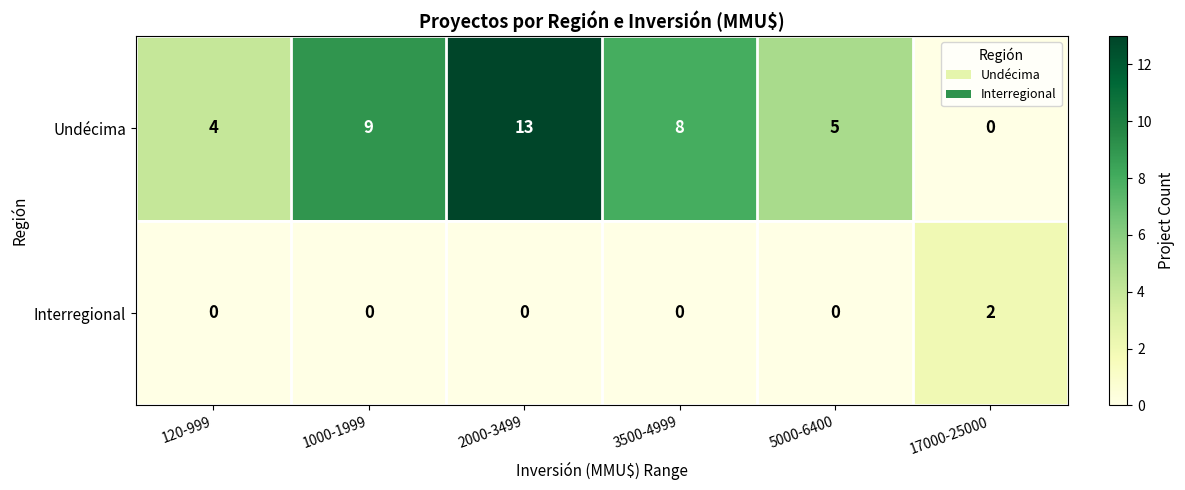

What is the maximum value shown in the chart?

13